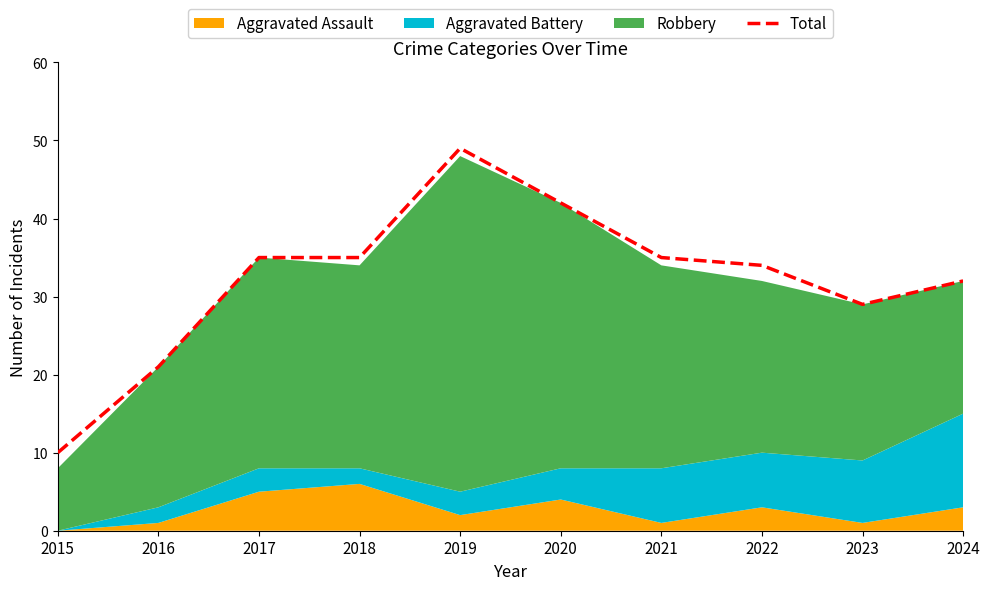

What is the minimum value for Total?

10